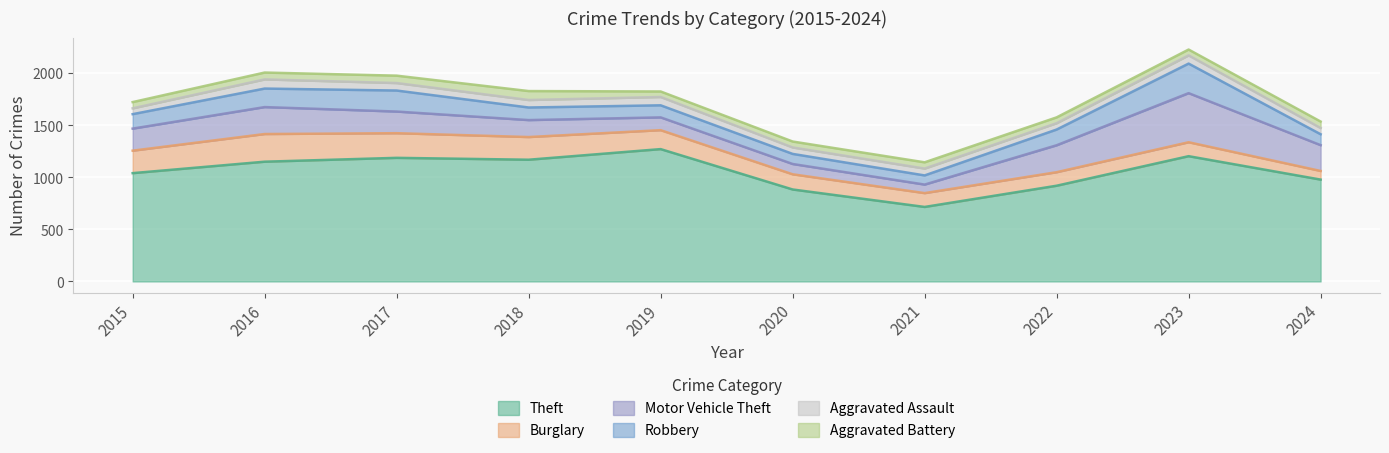

Reading right to left, extract all data points from this chart.

Theft: 2024=979	2023=1204	2022=920	2021=716	2020=884	2019=1272	2018=1170	2017=1188	2016=1151	2015=1041
Burglary: 2024=83	2023=134	2022=130	2021=133	2020=146	2019=182	2018=218	2017=237	2016=266	2015=216
Motor Vehicle Theft: 2024=248	2023=472	2022=259	2021=82	2020=99	2019=123	2018=163	2017=208	2016=259	2015=212
Robbery: 2024=105	2023=284	2022=151	2021=88	2020=97	2019=116	2018=121	2017=202	2016=178	2015=139
Aggravated Assault: 2024=60	2023=79	2022=61	2021=66	2020=62	2019=80	2018=72	2017=72	2016=88	2015=56
Aggravated Battery: 2024=62	2023=56	2022=56	2021=60	2020=57	2019=53	2018=86	2017=71	2016=66	2015=60